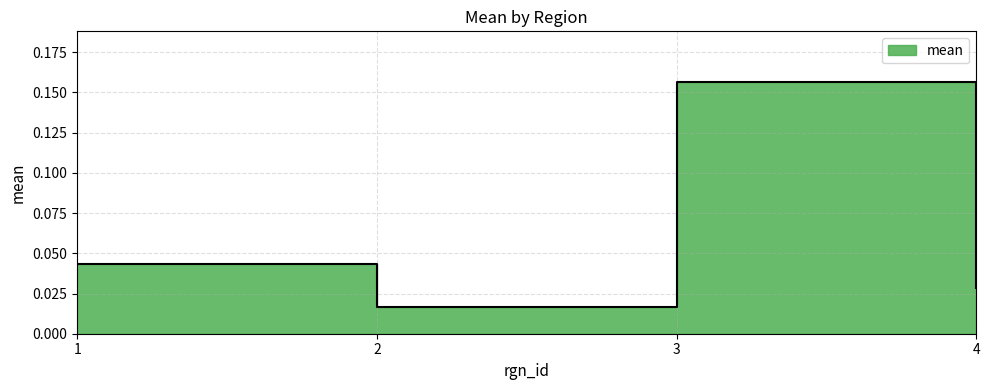

Rank the categories by value from highest to lowest.

3, 1, 4, 2